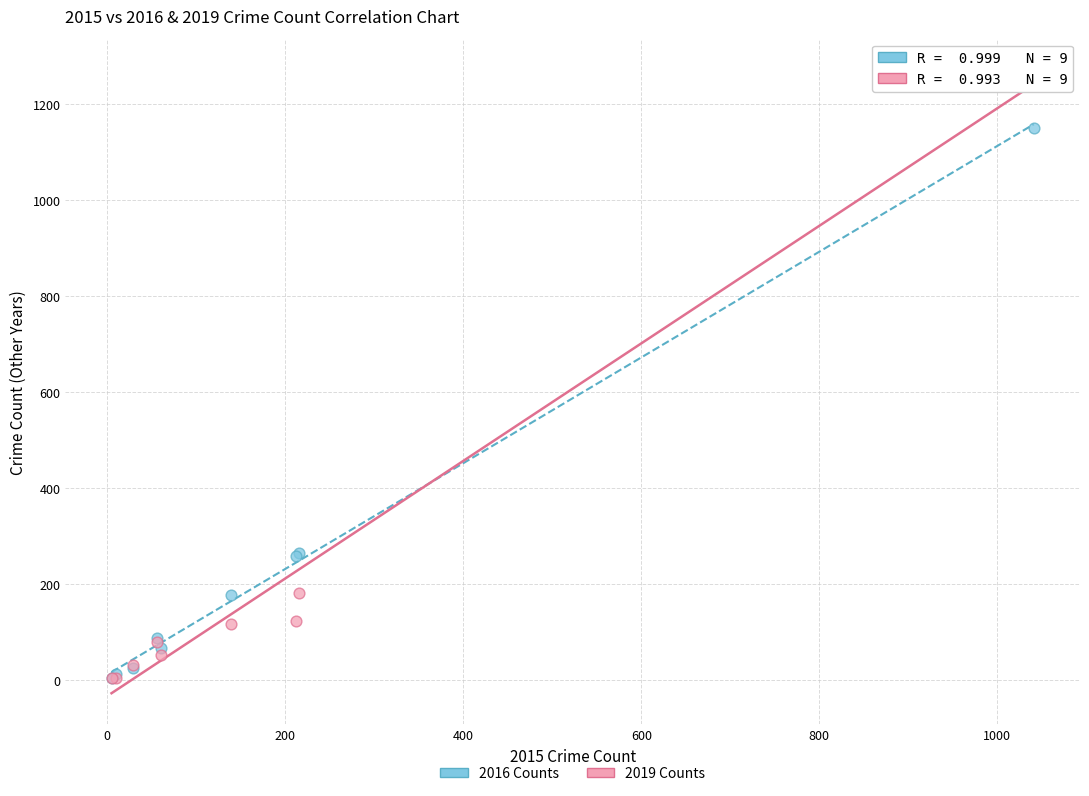

What are all the series names shown in the legend?

2016 Counts, 2019 Counts